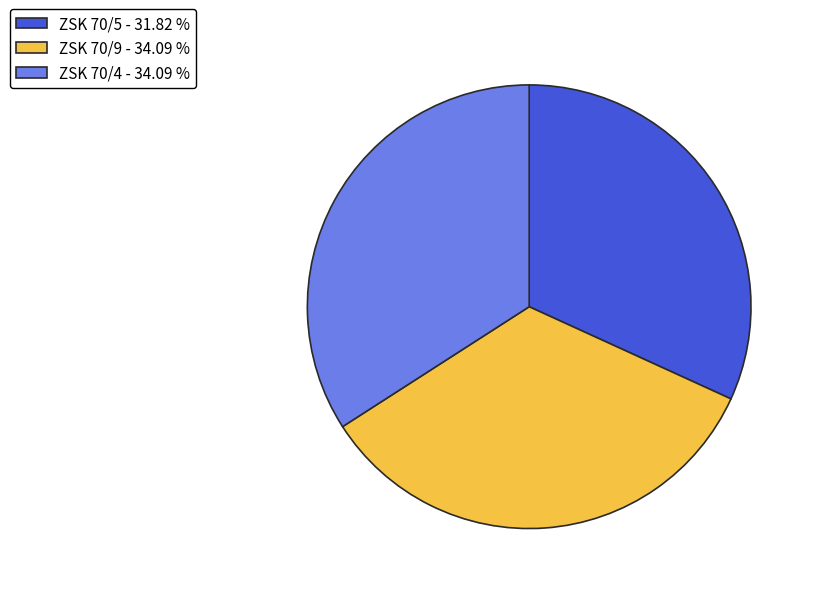

Do ZSK 70/9 - 34.09 % and ZSK 70/4 - 34.09 % together represent more than half of the pie?

Yes